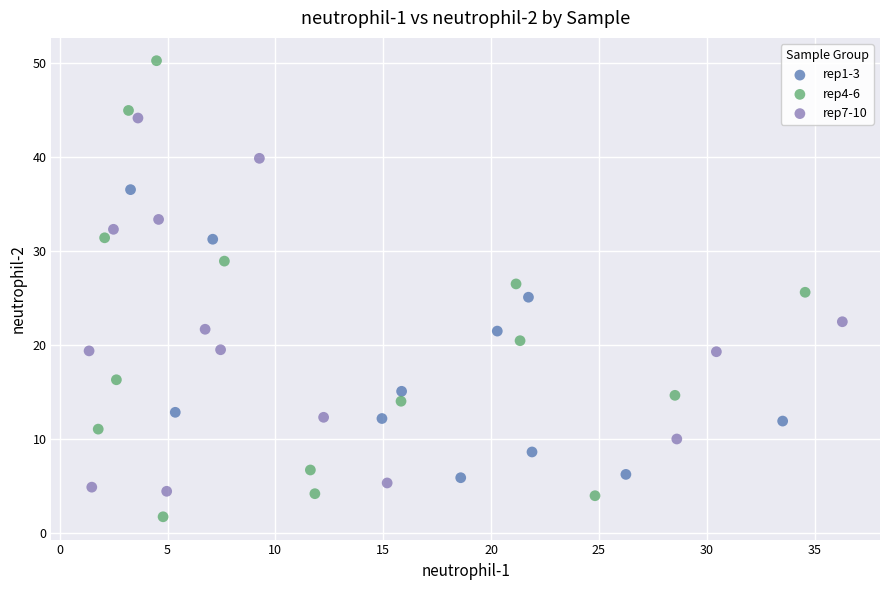

Which series reaches the minimum Y coordinate?

rep4-6